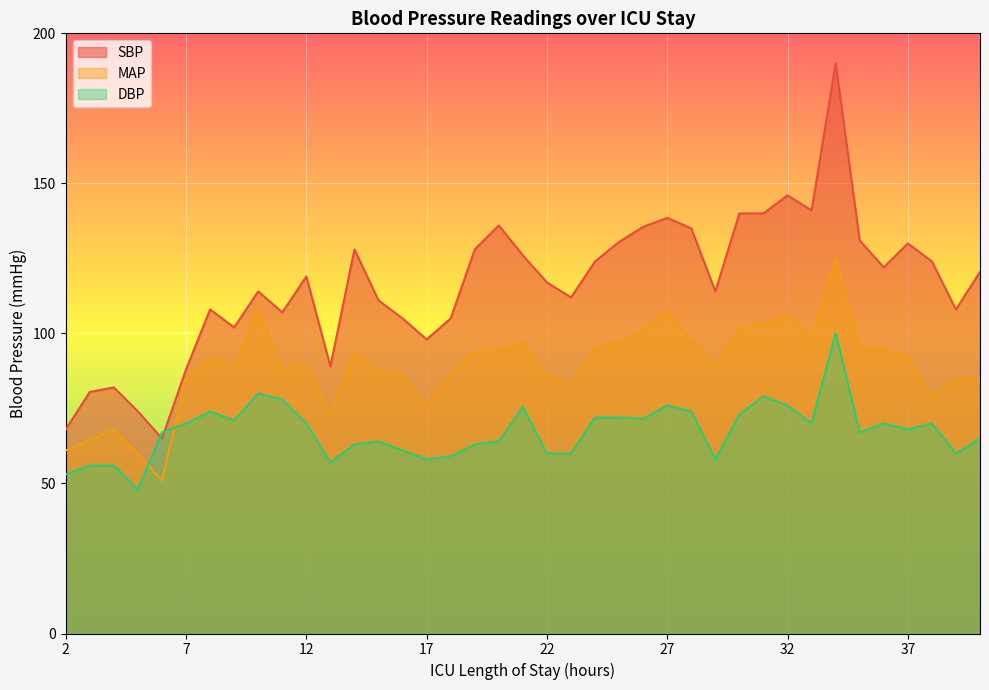

At which category does DBP reach its first local valley?

5